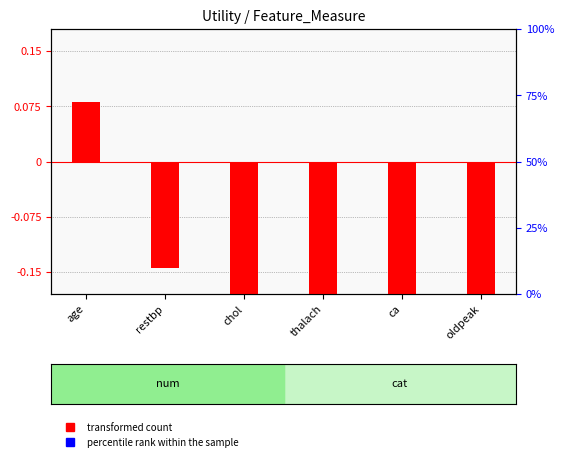

What is the difference between the maximum and minimum values in the transformed count series?

0.3